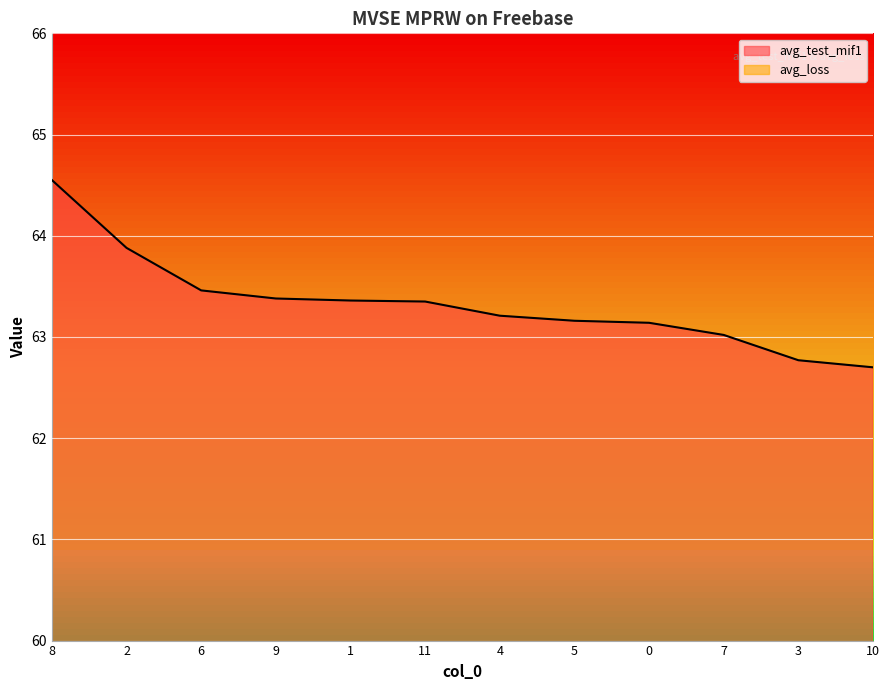

True or false: avg_test_mif1 and avg_loss cross at least once.

False